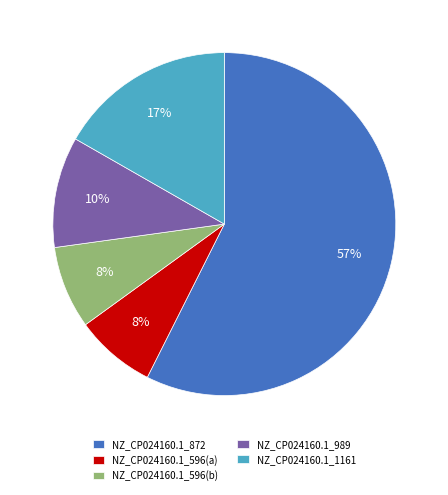

How many slices are in this pie chart?

5